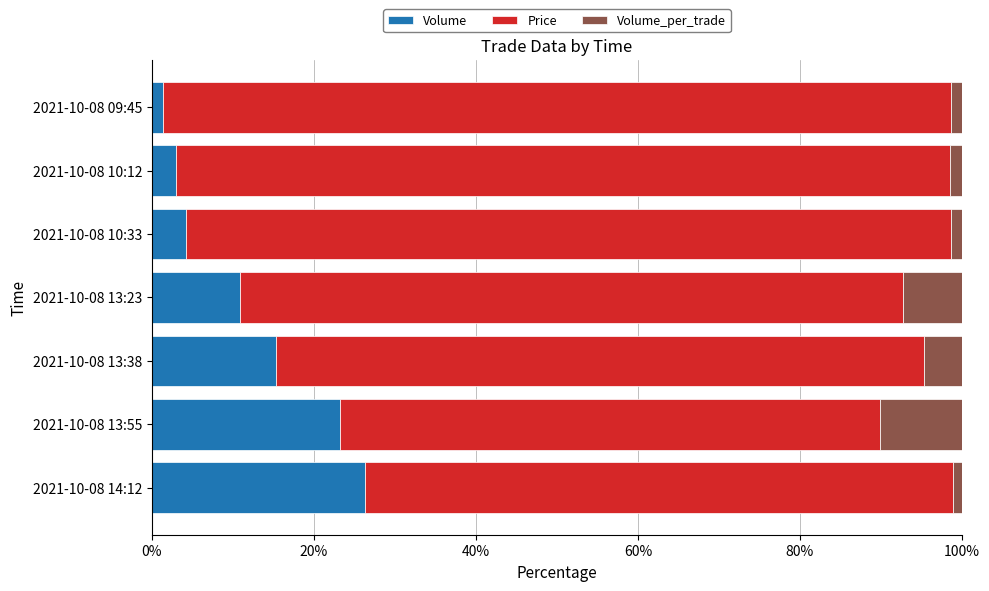

At which label does Volume reach its peak?

2021-10-08 14:12